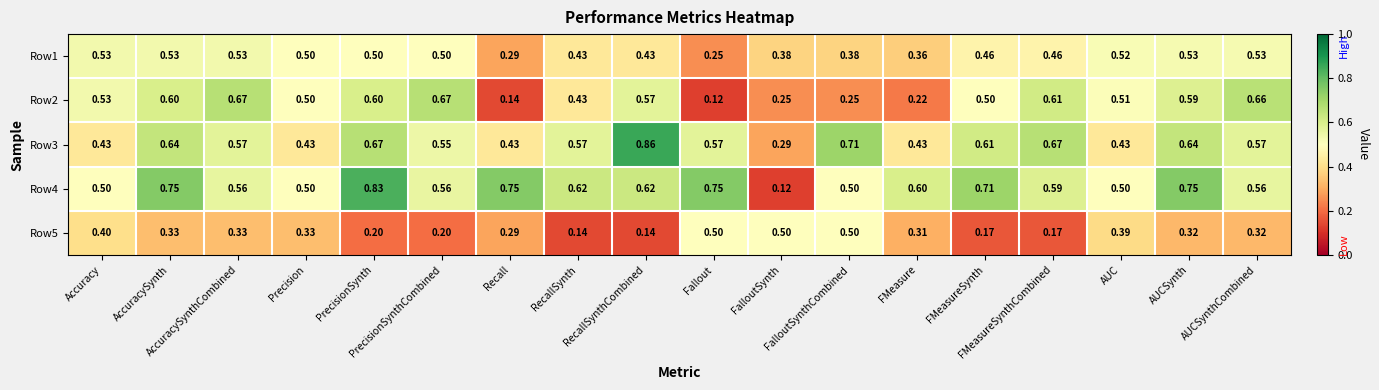

How many data points does each series have?

18